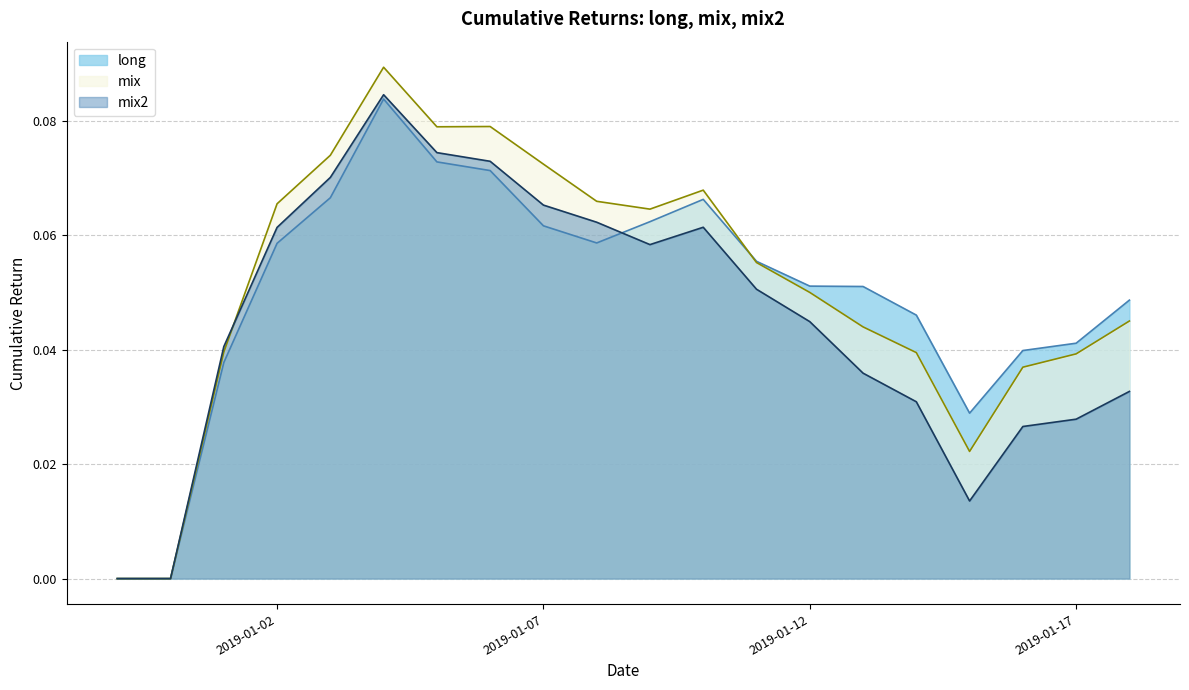

How many interior local valleys does the long series have?

2